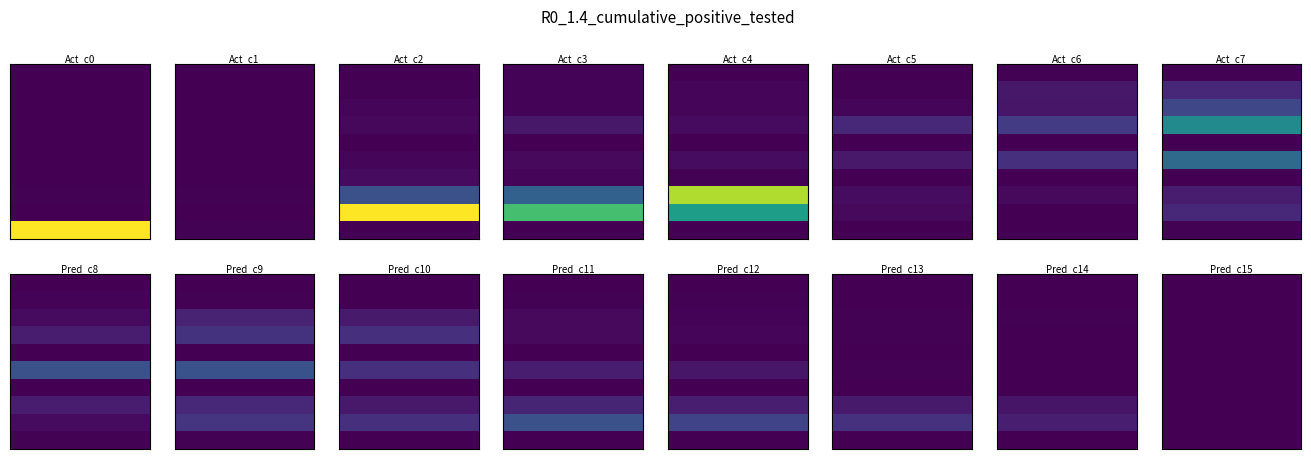

What is the difference between the second highest and minimum values in the row9 series?

19